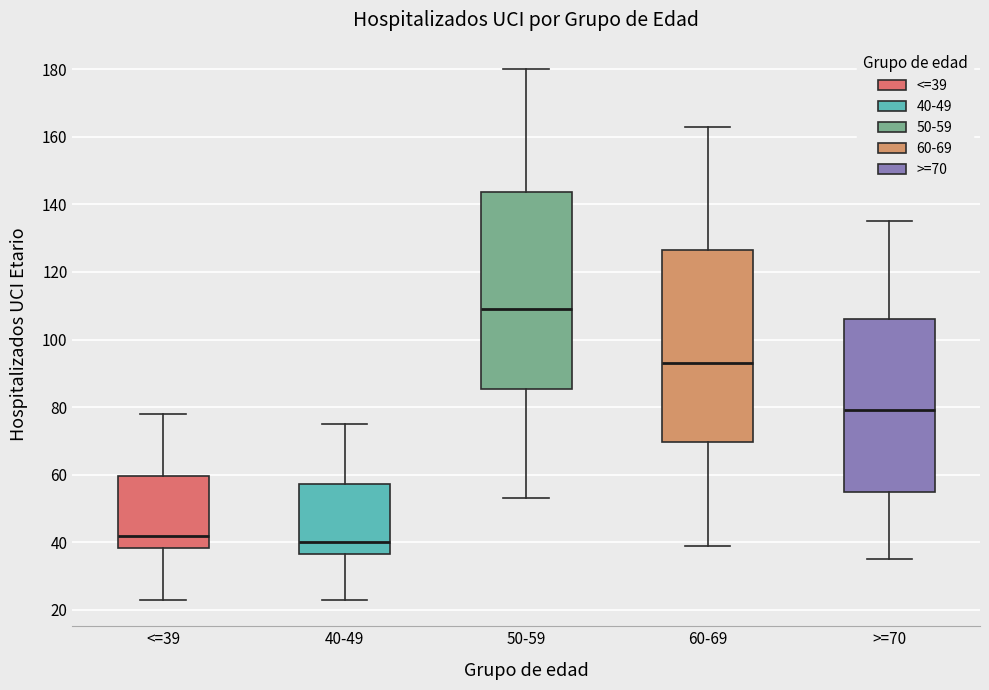

Which box has the lowest median line?

40-49